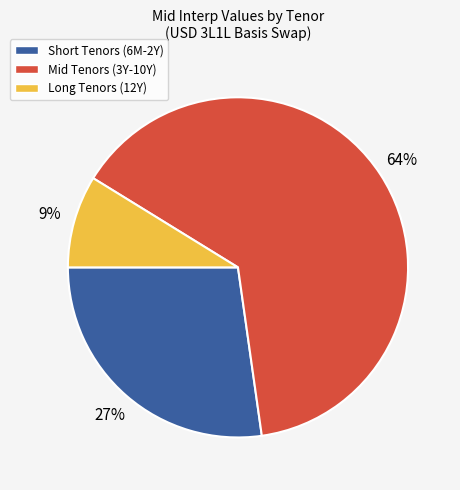

Is it true that Short Tenors (6M-2Y) is 27% of the pie?

True